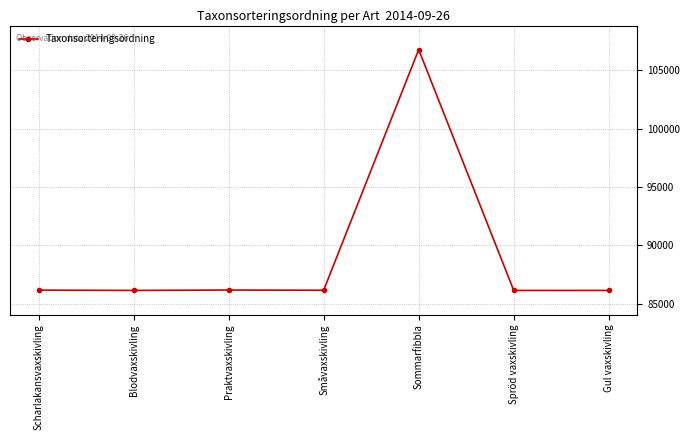

What is the difference between the maximum and minimum values?

20626